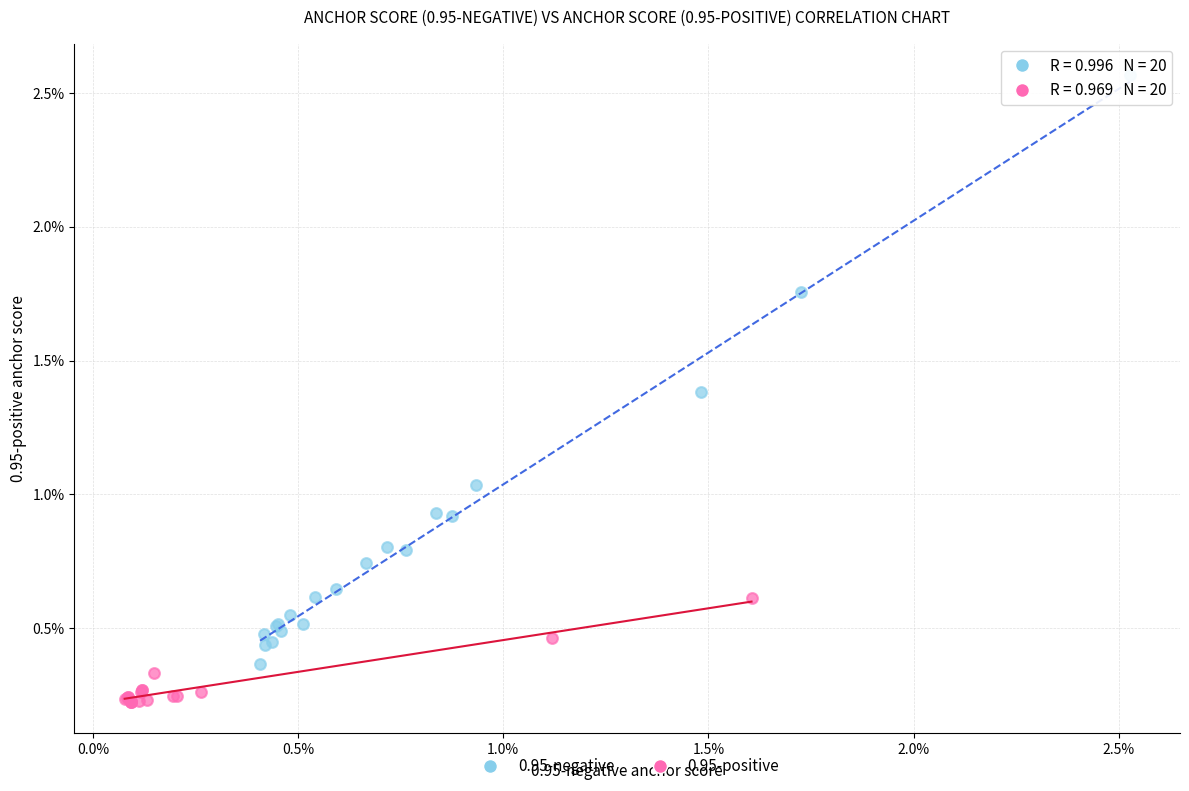

What are all the series names shown in the legend?

0.95-negative, 0.95-positive